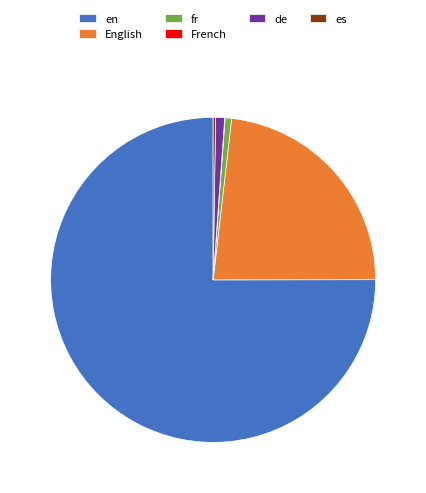

What is the ratio of the value at en to the value at fr?

117.0